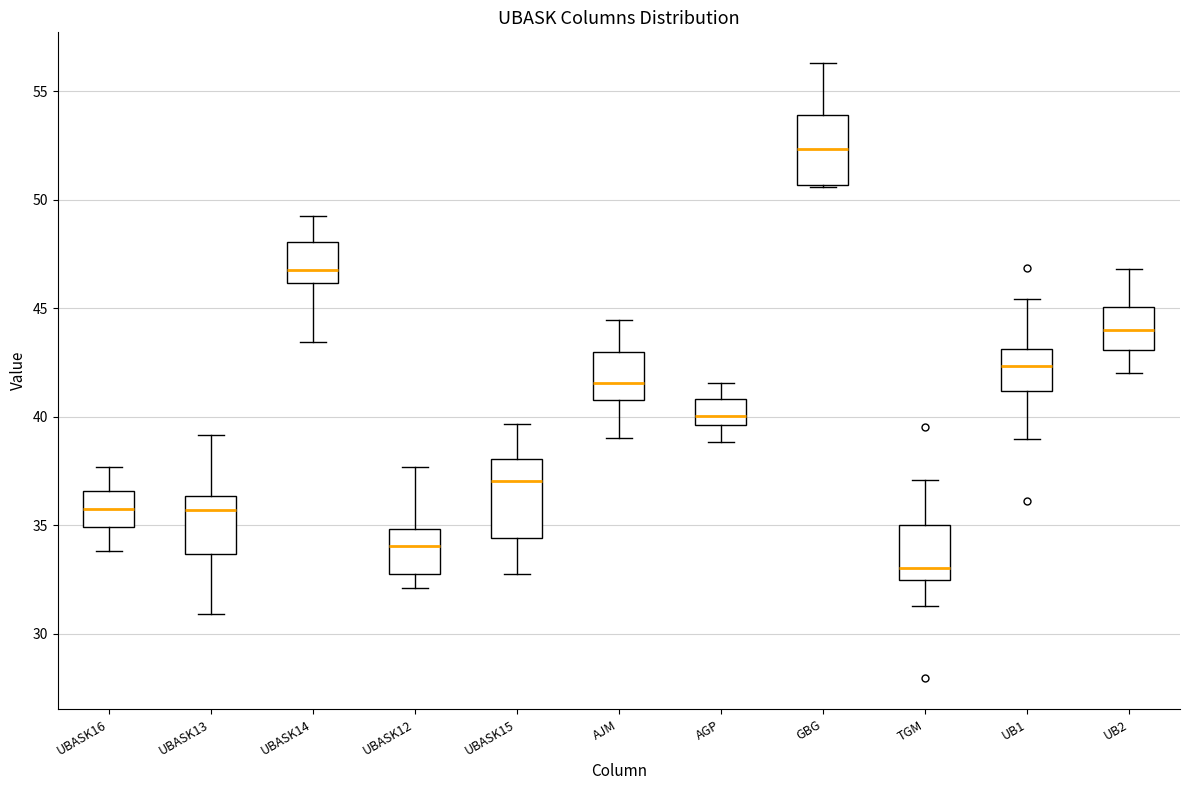

Reading left to right, transcribe this box plot: for each box, give where its median line is, the range the box spans, and where its two whiskers end, as read against the y-axis. The values are not printed on the chart, so give them approximately, as read against the axis.

UBASK16: median 35.5, box 35.0 to 36.5, whiskers 34.0 to 37.5
UBASK13: median 35.5, box 33.5 to 36.5, whiskers 31.0 to 39.0
UBASK14: median 47.0, box 46.0 to 48.0, whiskers 43.5 to 49.5
UBASK12: median 34.0, box 33.0 to 35.0, whiskers 32.0 to 37.5
UBASK15: median 37.0, box 34.5 to 38.0, whiskers 33.0 to 39.5
AJM: median 41.5, box 41.0 to 43.0, whiskers 39.0 to 44.5
AGP: median 40.0, box 39.5 to 41.0, whiskers 39.0 to 41.5
GBG: median 52.5, box 50.5 to 54.0, whiskers 50.5 to 56.5
TGM: median 33.0, box 32.5 to 35.0, whiskers 31.5 to 37.0
UB1: median 42.5, box 41.0 to 43.0, whiskers 39.0 to 45.5
UB2: median 44.0, box 43.0 to 45.0, whiskers 42.0 to 47.0